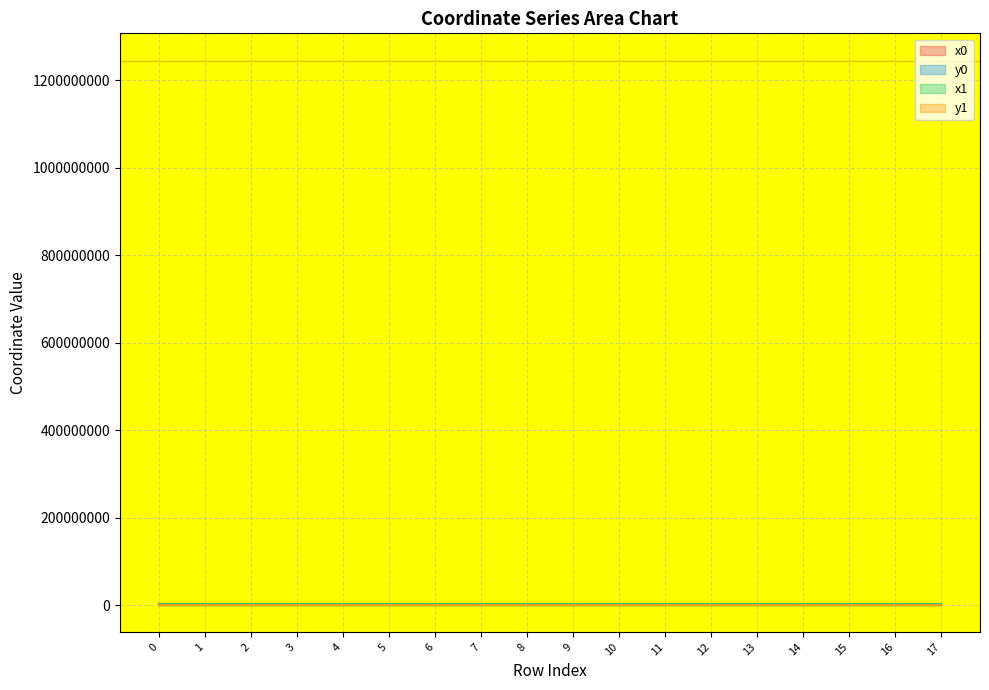

Is it true that x1 equals 2645914.0 at 0?

True